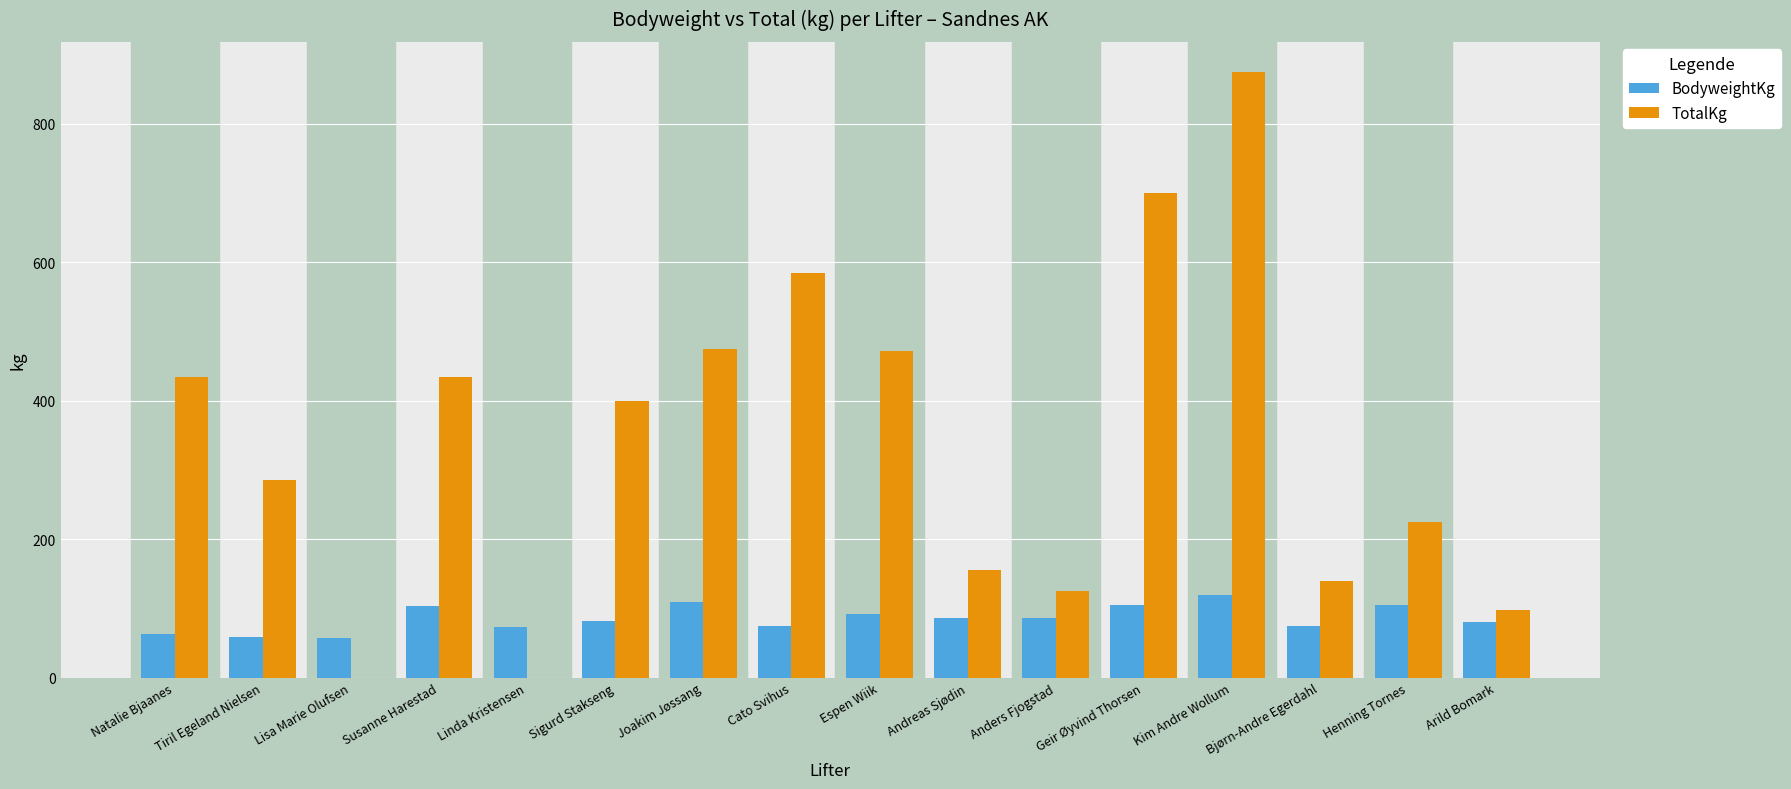

What are all the series names shown in the legend?

BodyweightKg, TotalKg